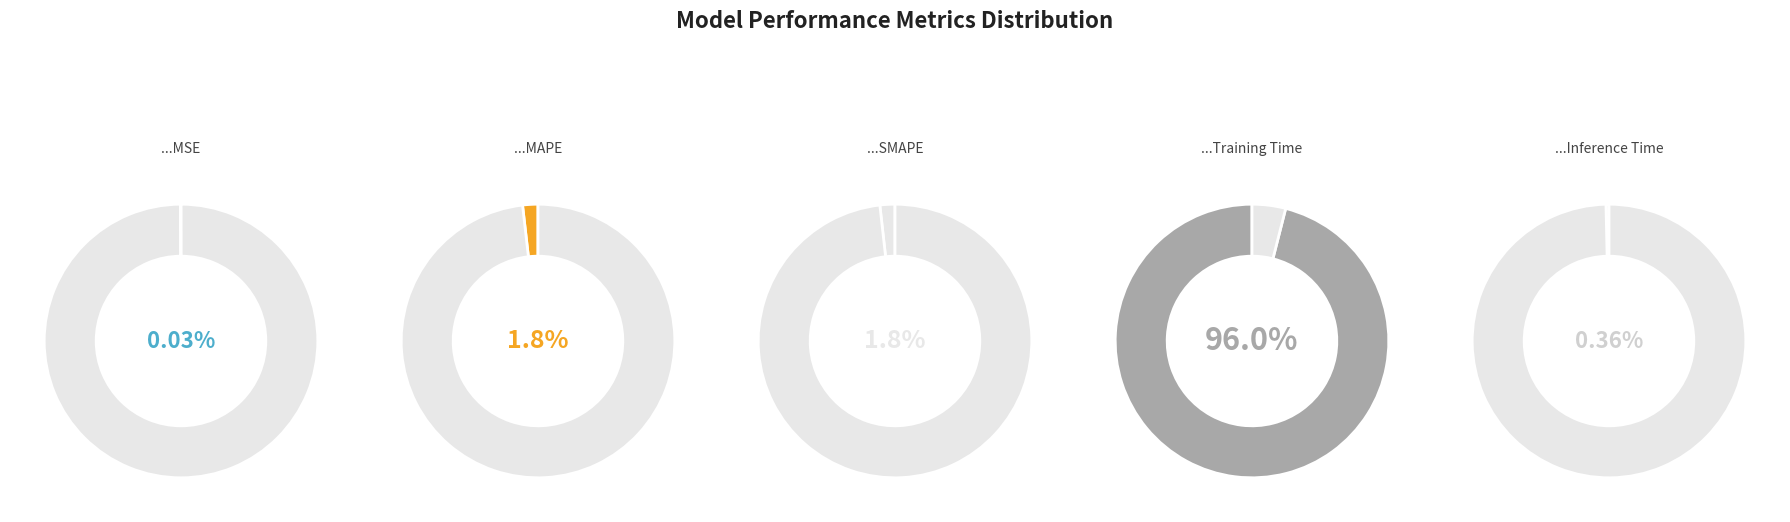

To the nearest percent, what is the combined percentage of MSE and MAPE?

2%